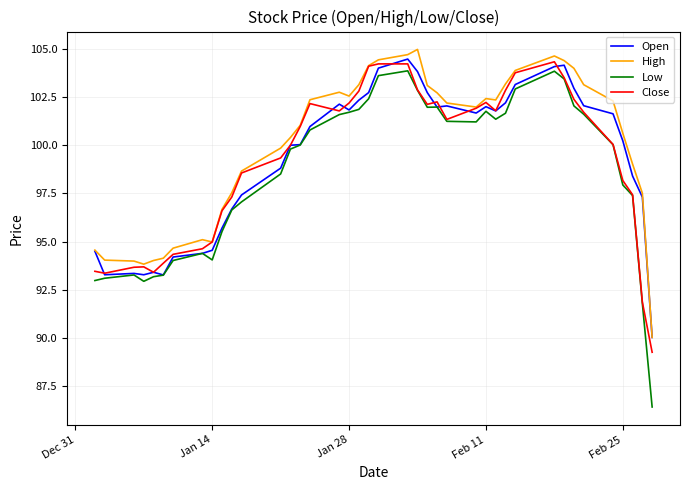

What is the smallest value displayed?

86.4